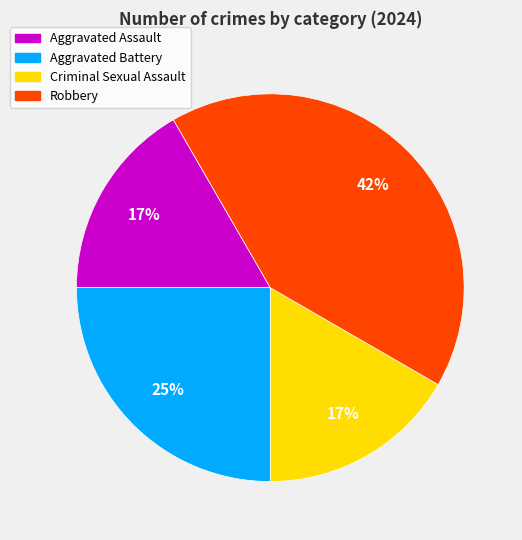

Do Aggravated Assault and Criminal Sexual Assault together represent more than half of the pie?

No